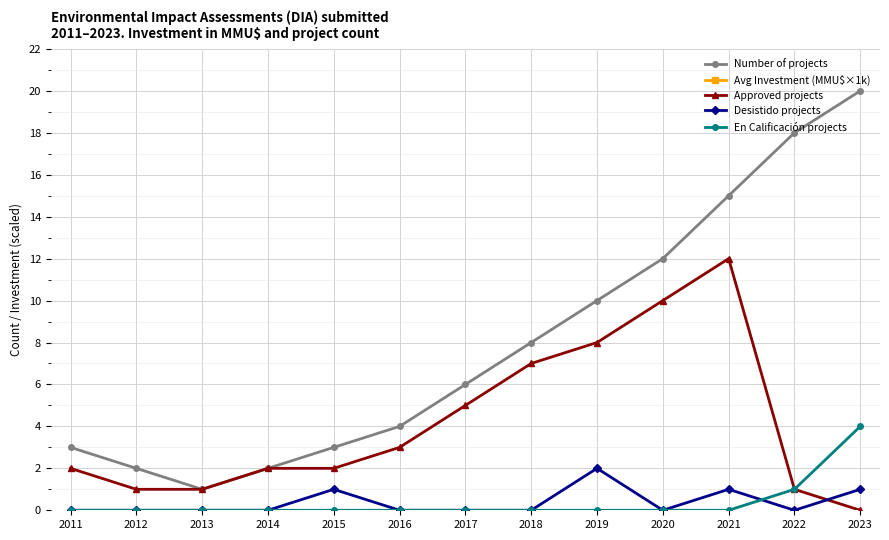

Read the Number of projects value at 2013.

1